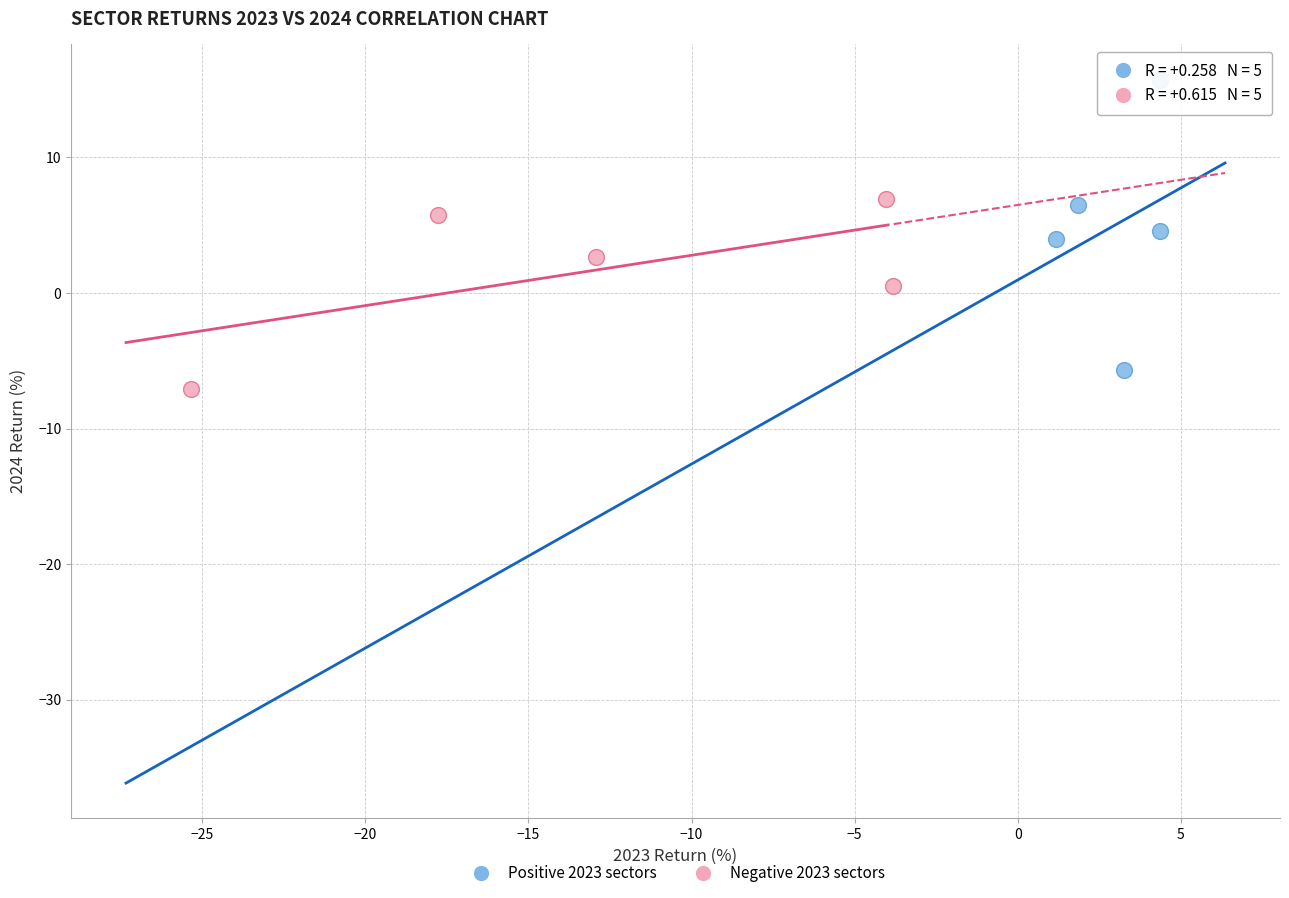

Which series has the largest Y range (max minus min)?

Positive 2023 sectors